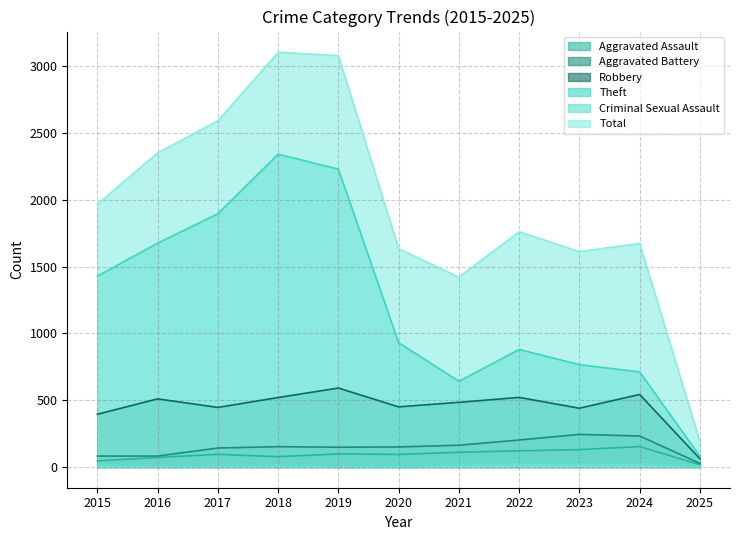

Count the Aggravated Battery values in the range 82 to 202.

8